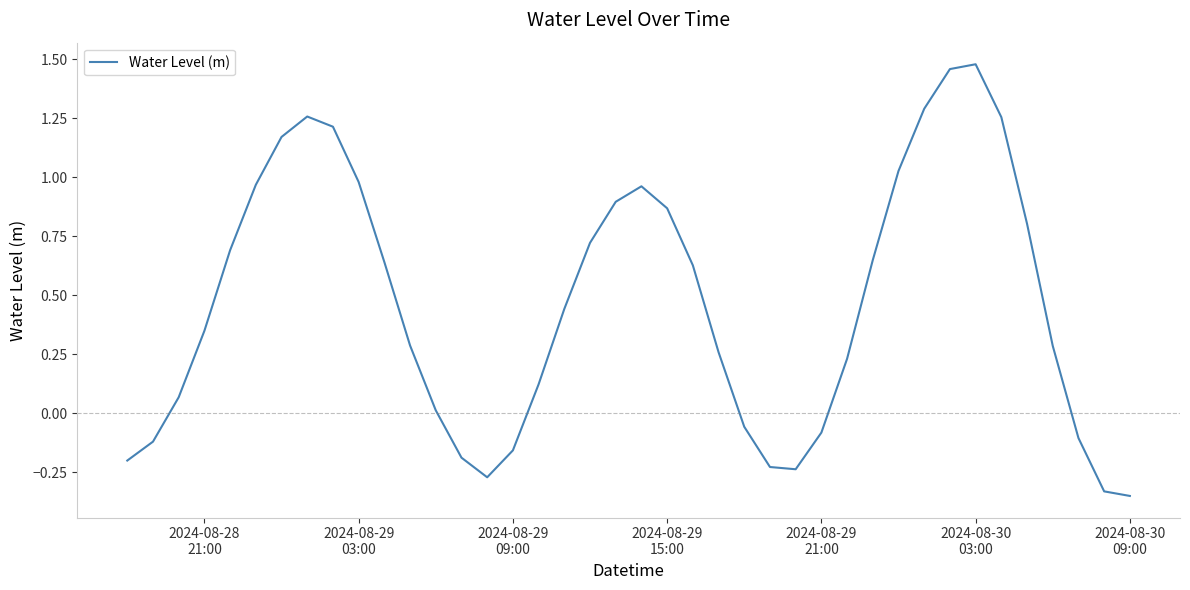

What is the difference between the maximum and minimum values?

1.8